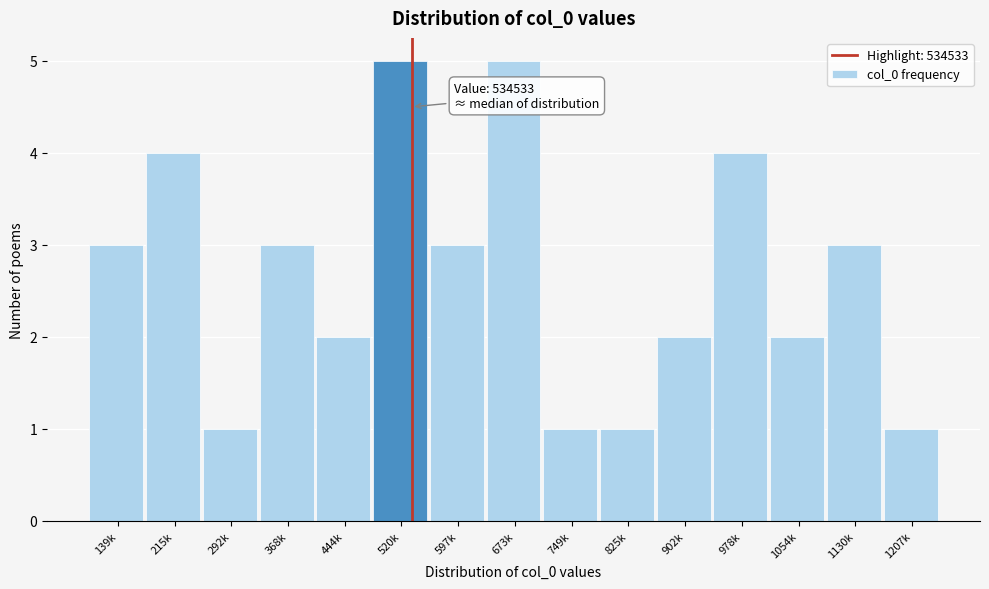

Reading left to right, transcribe all the data shown in this chart.

3	4	1	3	2	5	3	5	1	1	2	4	2	3	1